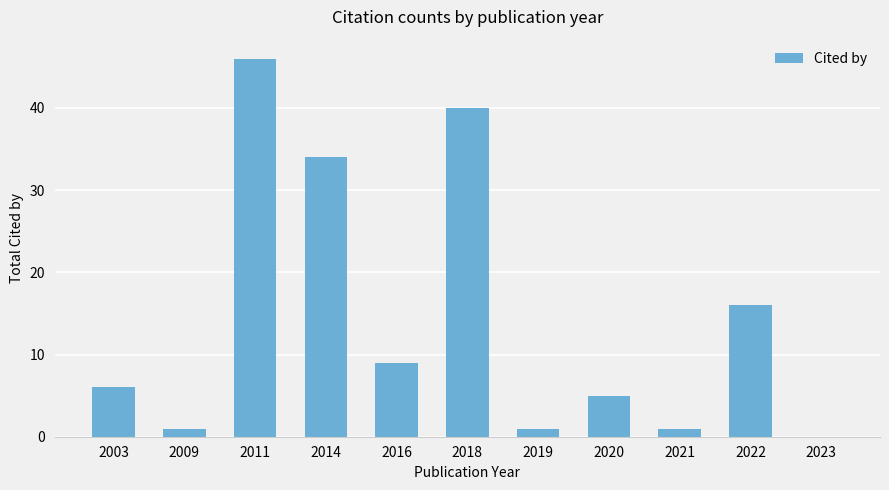

The chart shows a value of 46 at 2011. True or false?

True